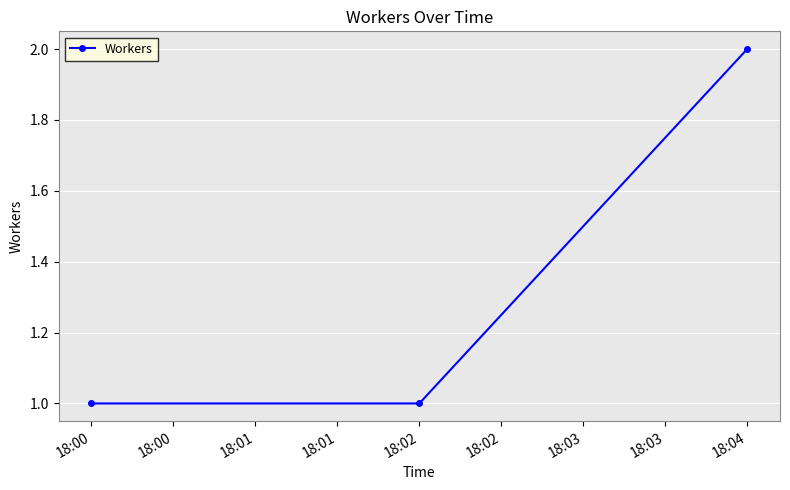

What is the sum of all values?

4